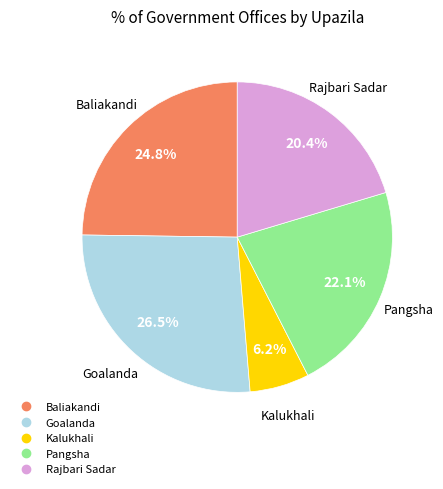

How many slices are in this pie chart?

5